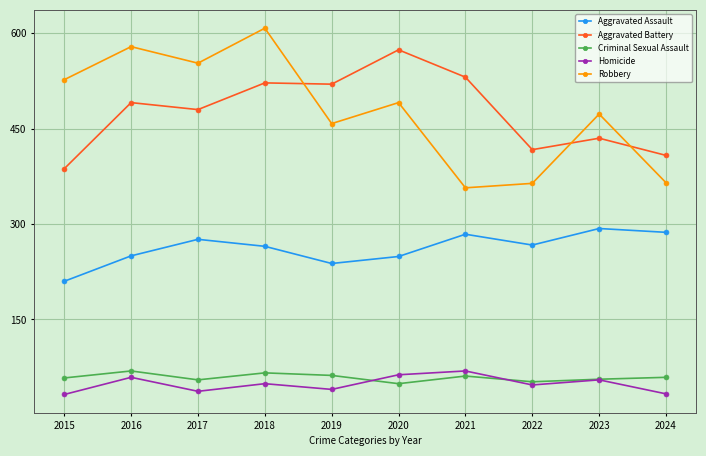

Which category has the lowest value in the Aggravated Assault series?

2015